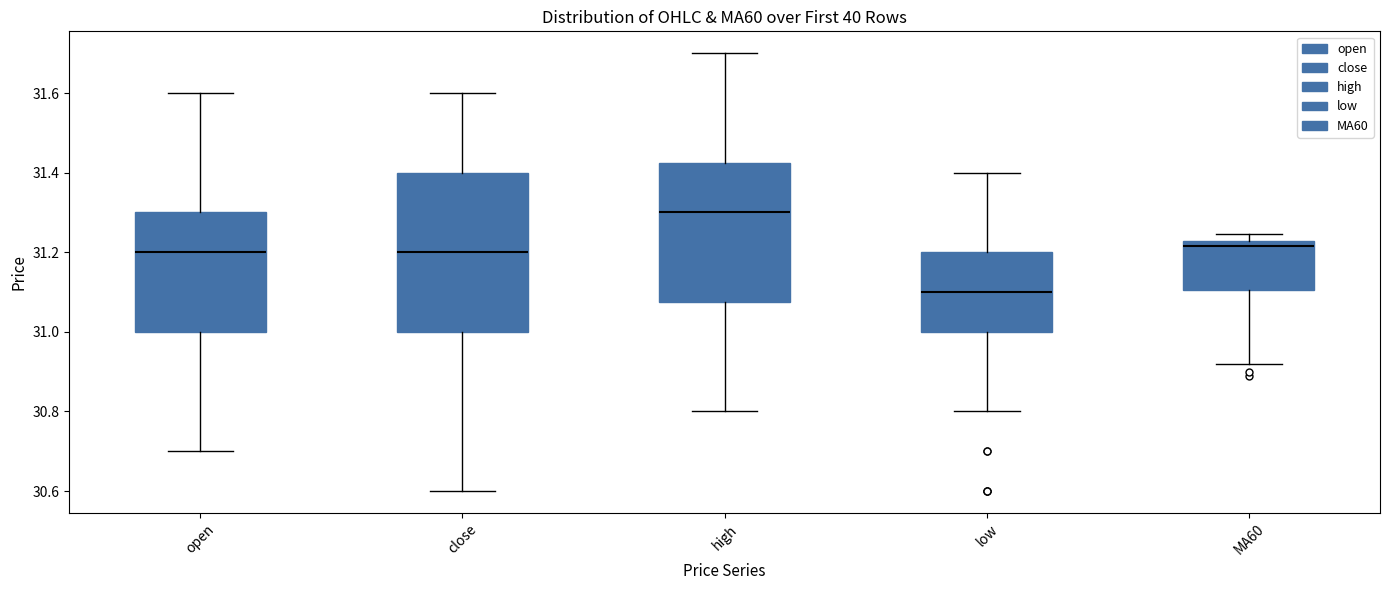

Comparing the boxes themselves (not the whiskers), which one is the tallest?

close